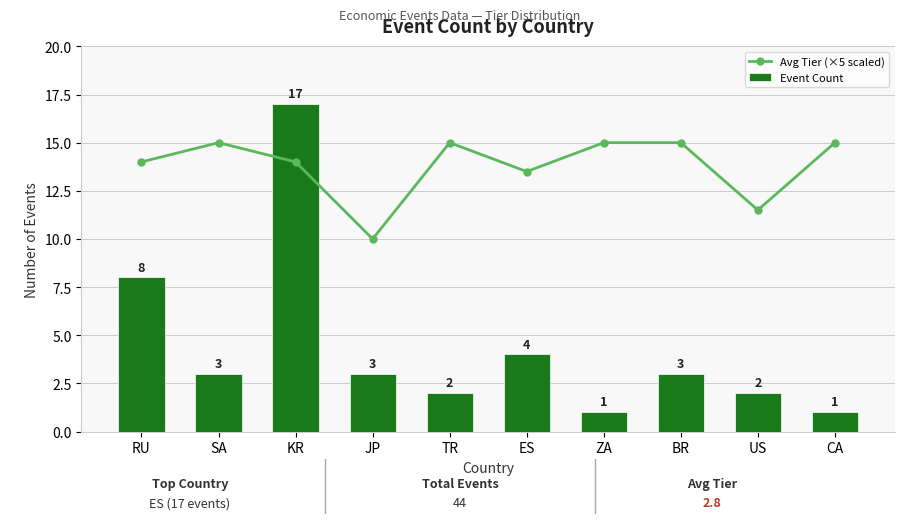

Reading left to right, transcribe all the data shown in this chart.

Avg Tier (×5 scaled): 14.0	15.0	14.0	10.0	15.0	13.5	15.0	15.0	11.5	15.0
Event Count: 8.0	3.0	17.0	3.0	2.0	4.0	1.0	3.0	2.0	1.0